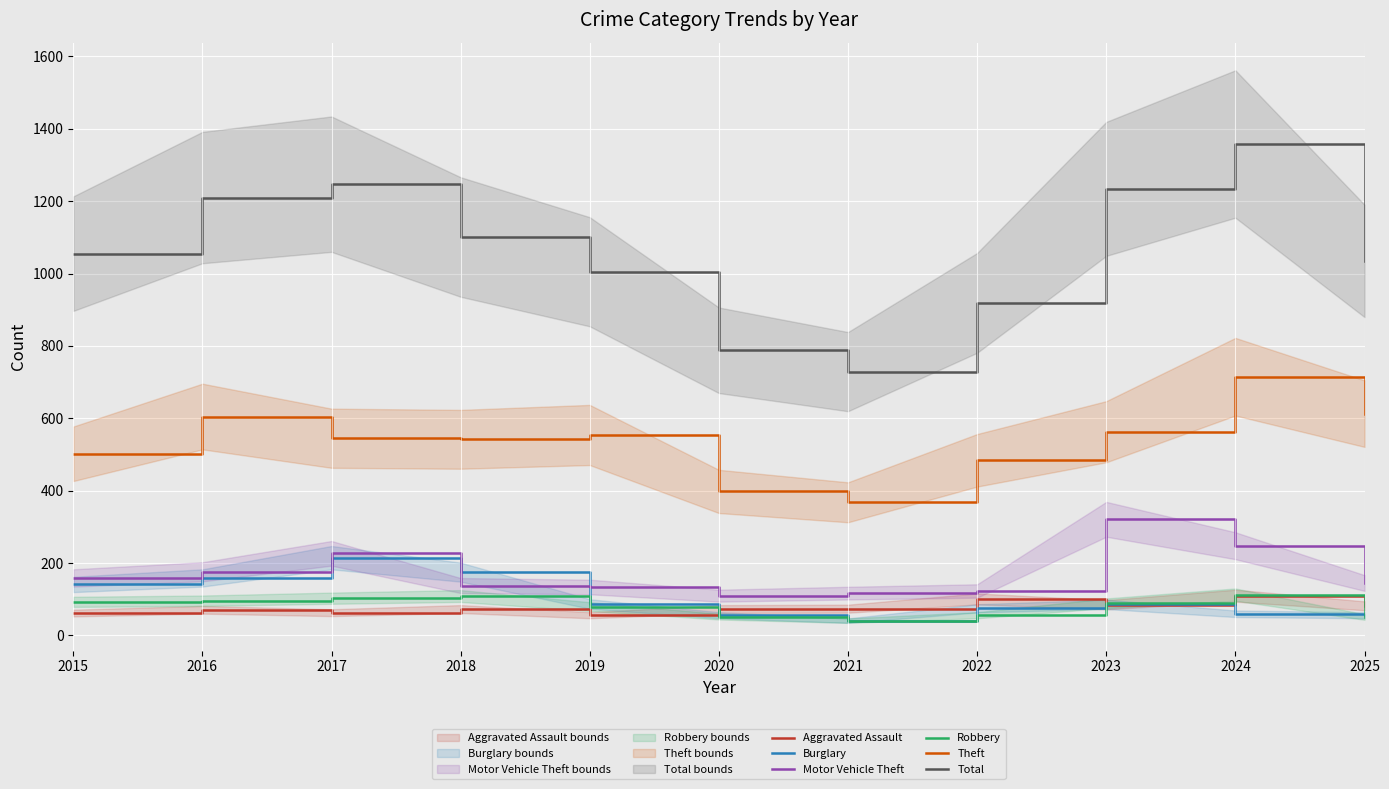

Reading left to right, extract all data points from this chart.

Aggravated Assault: 62	71	63	73	56	73	74	101	85	110	82
Burglary: 141	159	215	175	87	56	41	75	86	60	56
Motor Vehicle Theft: 159	176	227	138	134	110	117	123	321	248	145
Robbery: 93	96	103	109	80	52	41	56	89	113	51
Theft: 502	605	545	542	554	398	368	484	563	715	613
Total: 1055	1210	1247	1101	1005	788	729	919	1234	1358	1035